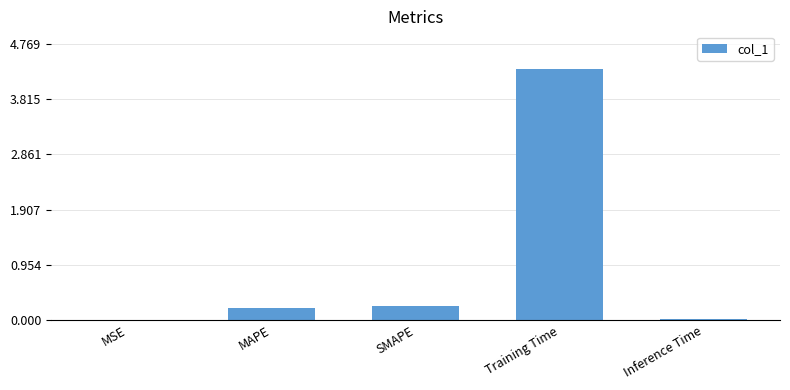

What is the sum of all values?

4.8